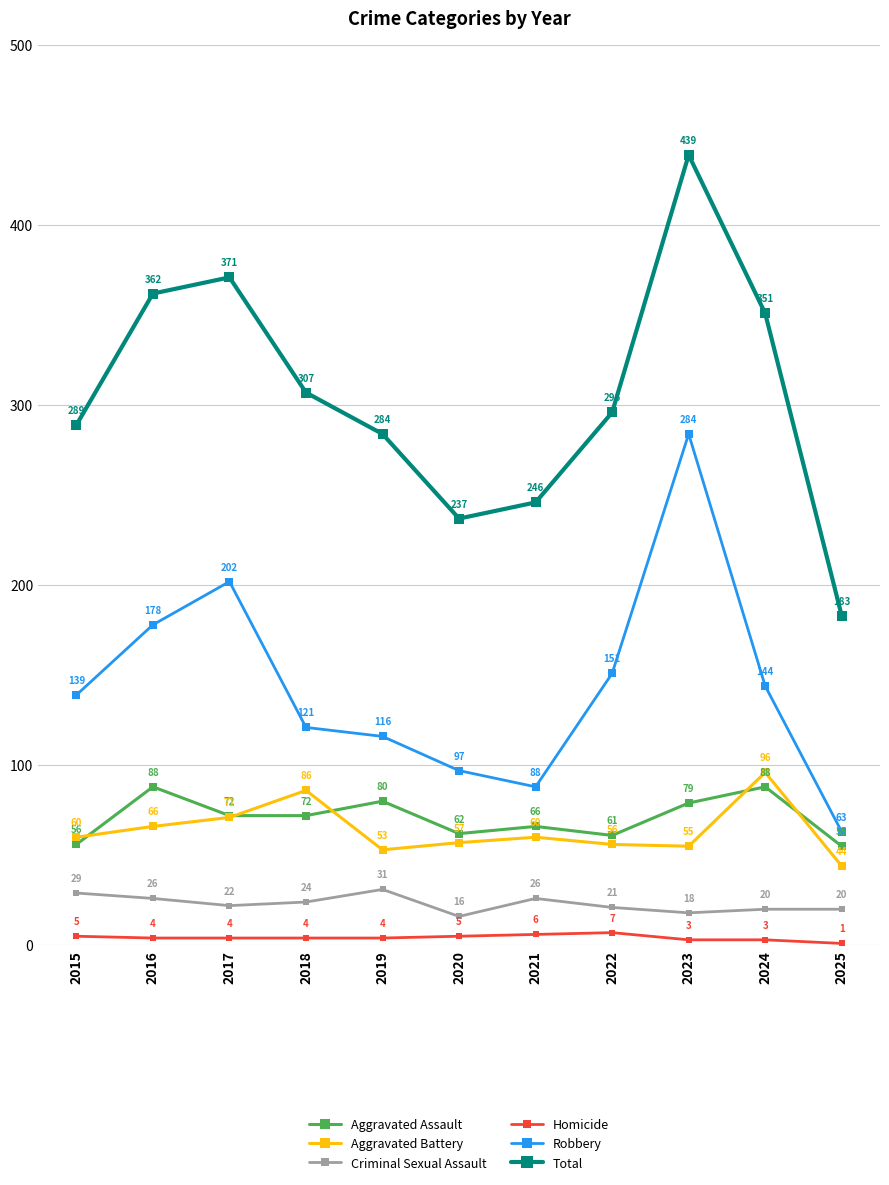

Rank the categories by Total value from highest to lowest.

2023, 2017, 2016, 2024, 2018, 2022, 2015, 2019, 2021, 2020, 2025